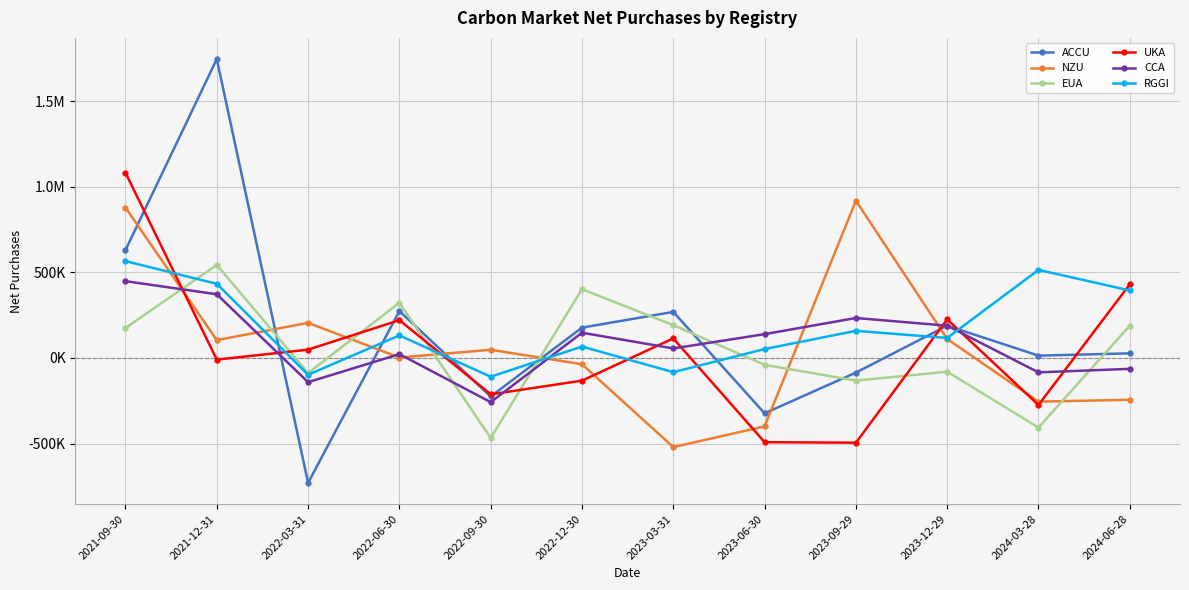

What are all the series names shown in the legend?

ACCU, NZU, EUA, UKA, CCA, RGGI